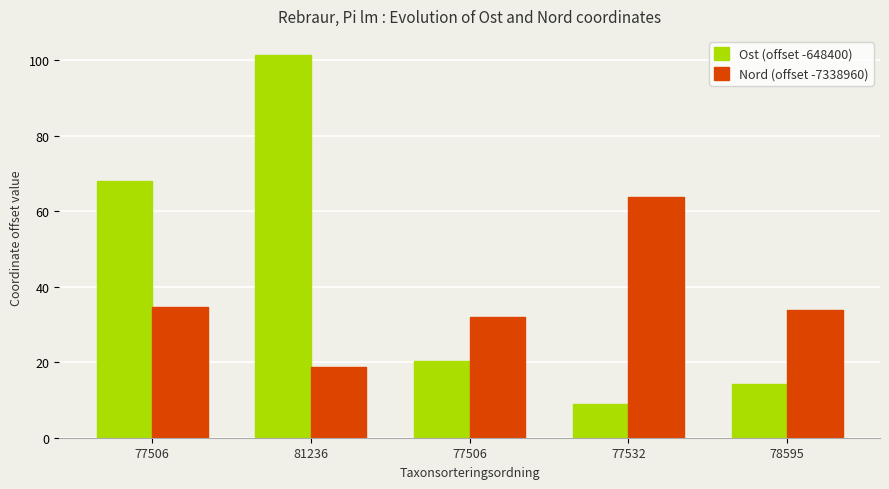

How many data points does each series have?

5